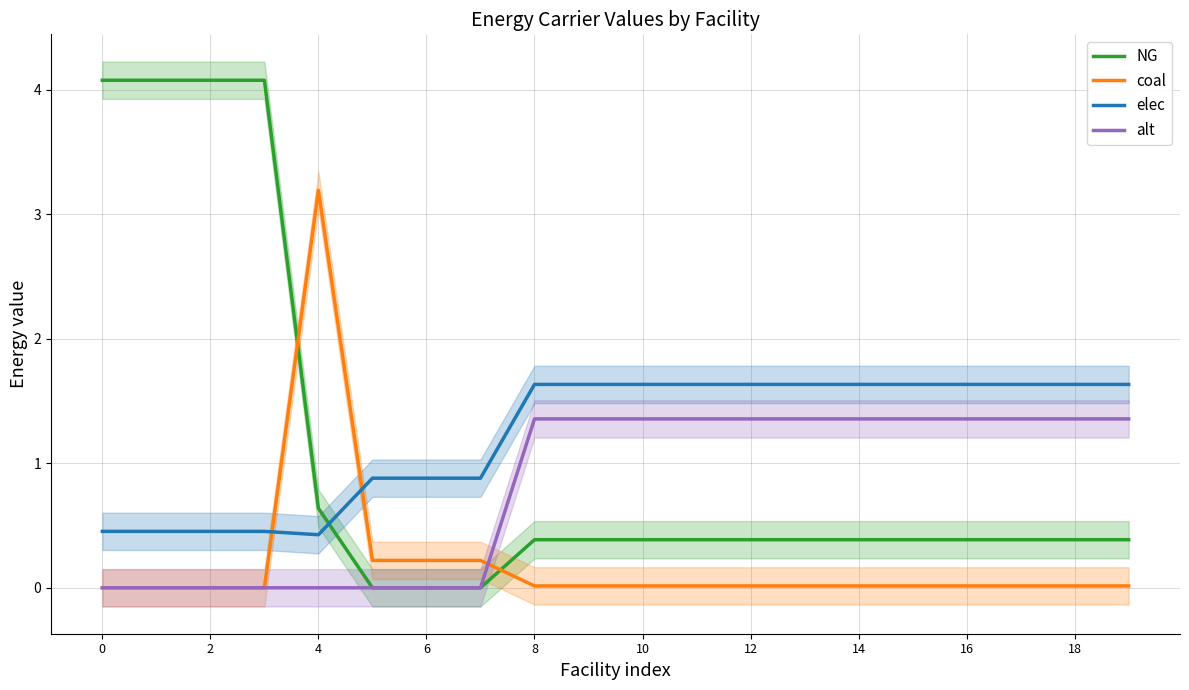

At which label does elec first exceed 1?

8